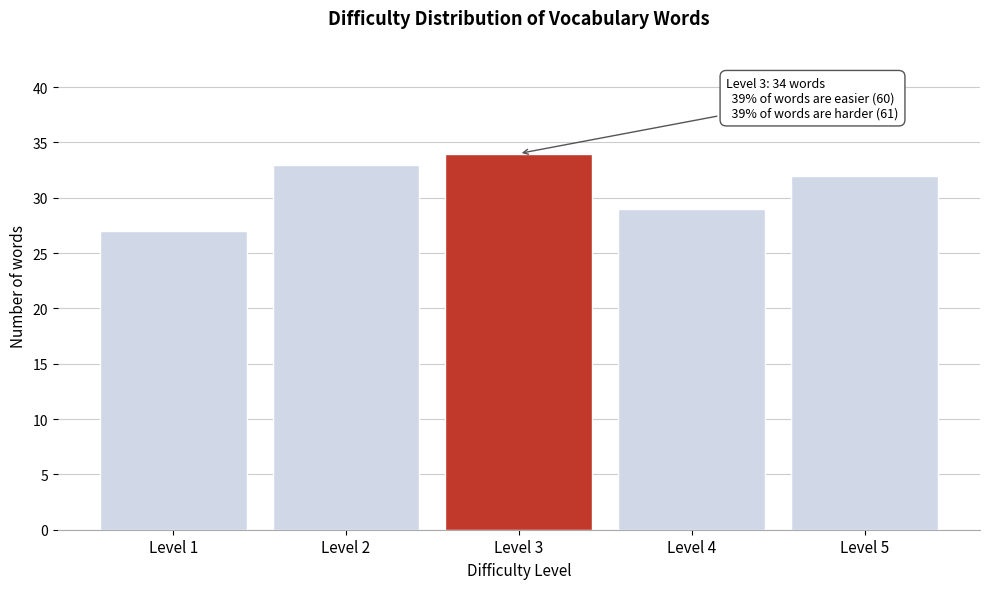

Reading left to right, extract all data points from this chart.

27	33	34	29	32